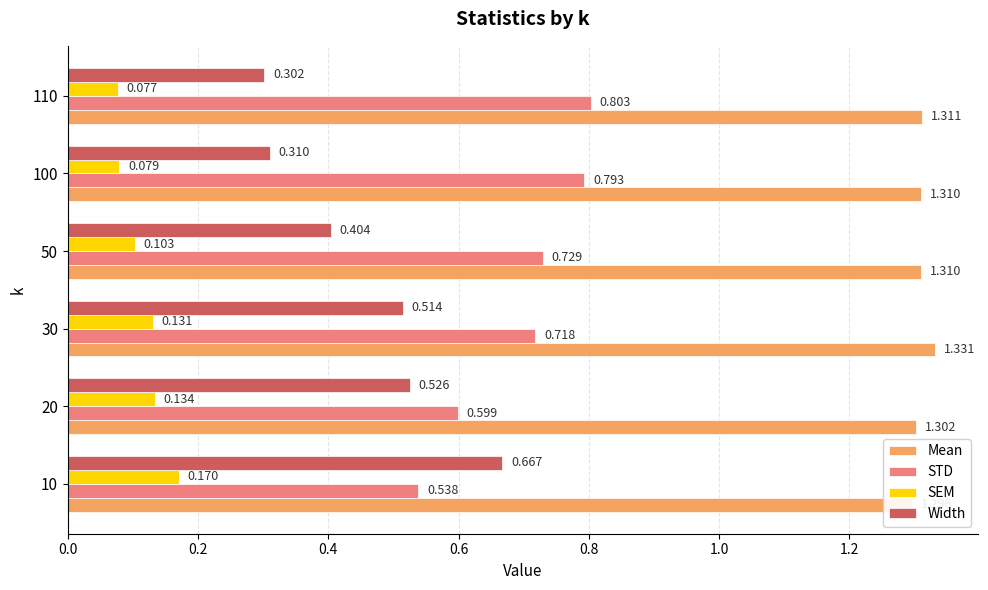

Between 10 and 50, which is larger?

50